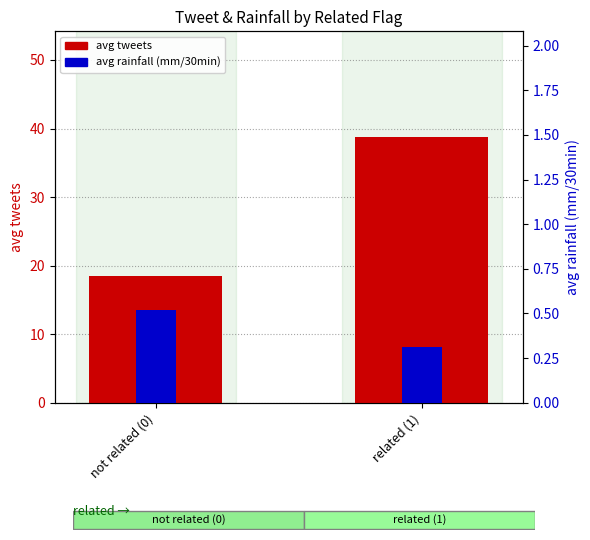

What are all the series names shown in the legend?

avg tweets, avg rainfall (mm/30min)